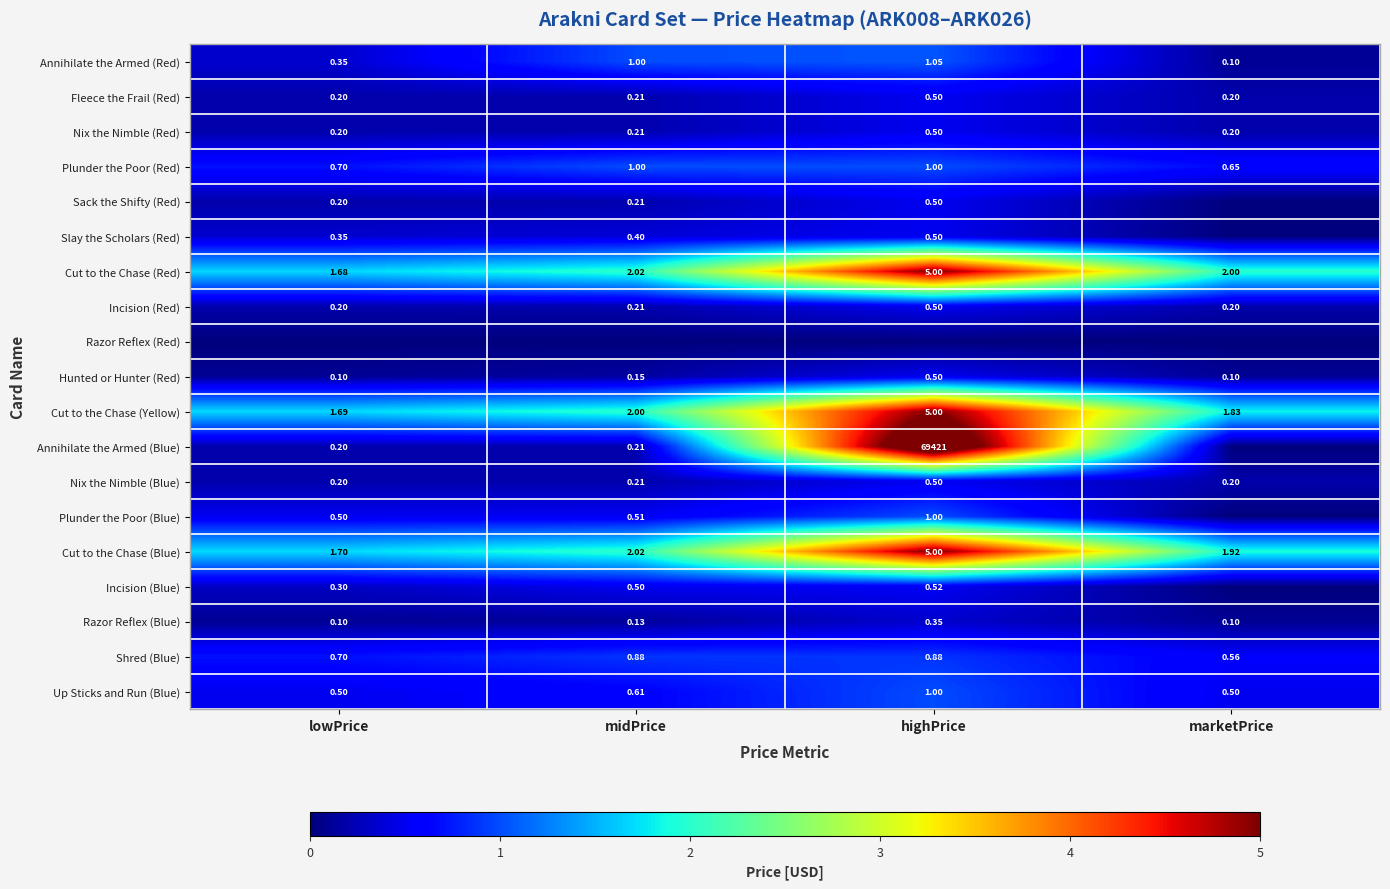

List the labels in order of Cut to the Chase (Blue) value, smallest first.

lowPrice, marketPrice, midPrice, highPrice